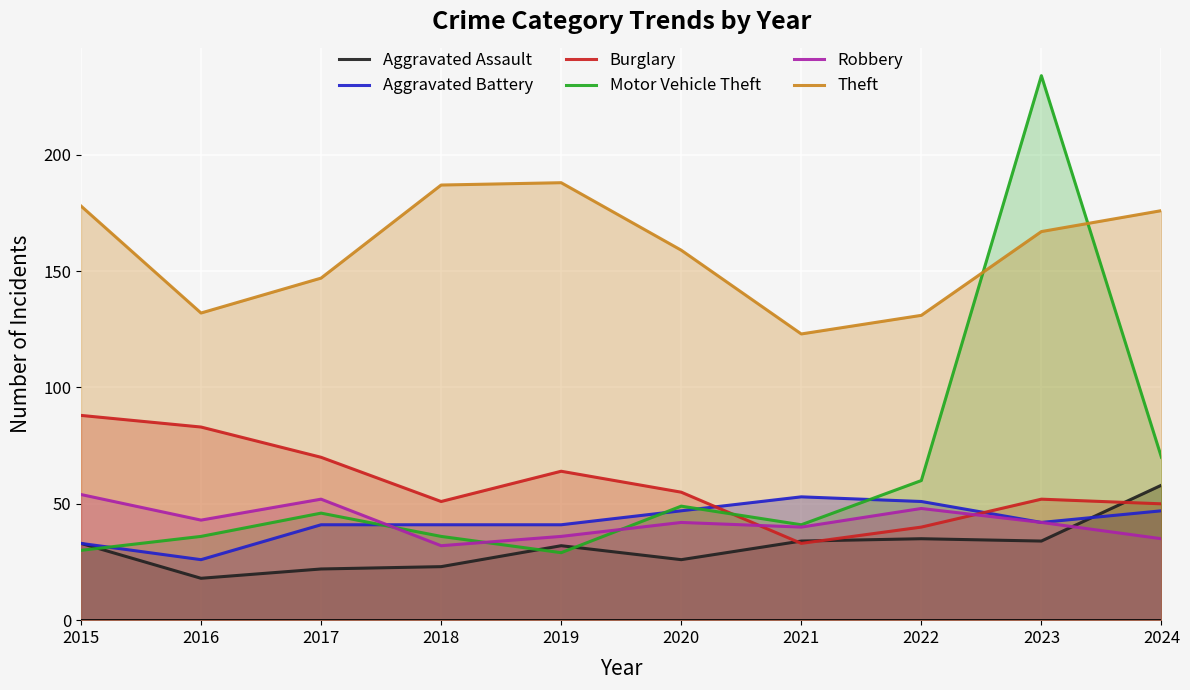

At which label does Burglary reach its peak?

2015